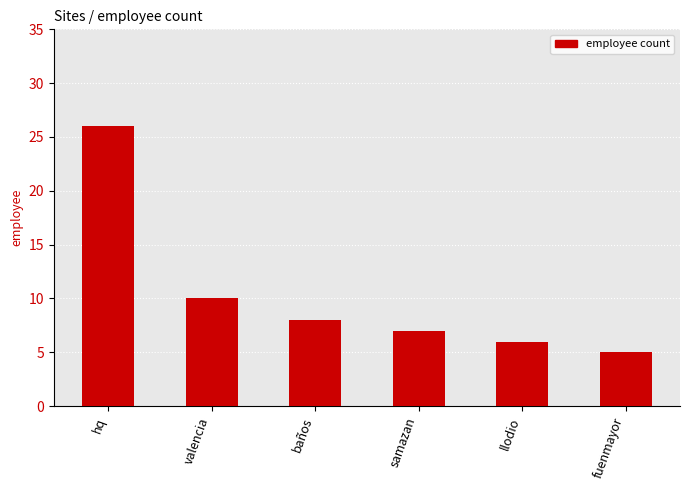

Reading left to right, transcribe all the data shown in this chart.

hq=26	valencia=10	baños=8	samazan=7	llodio=6	fuenmayor=5